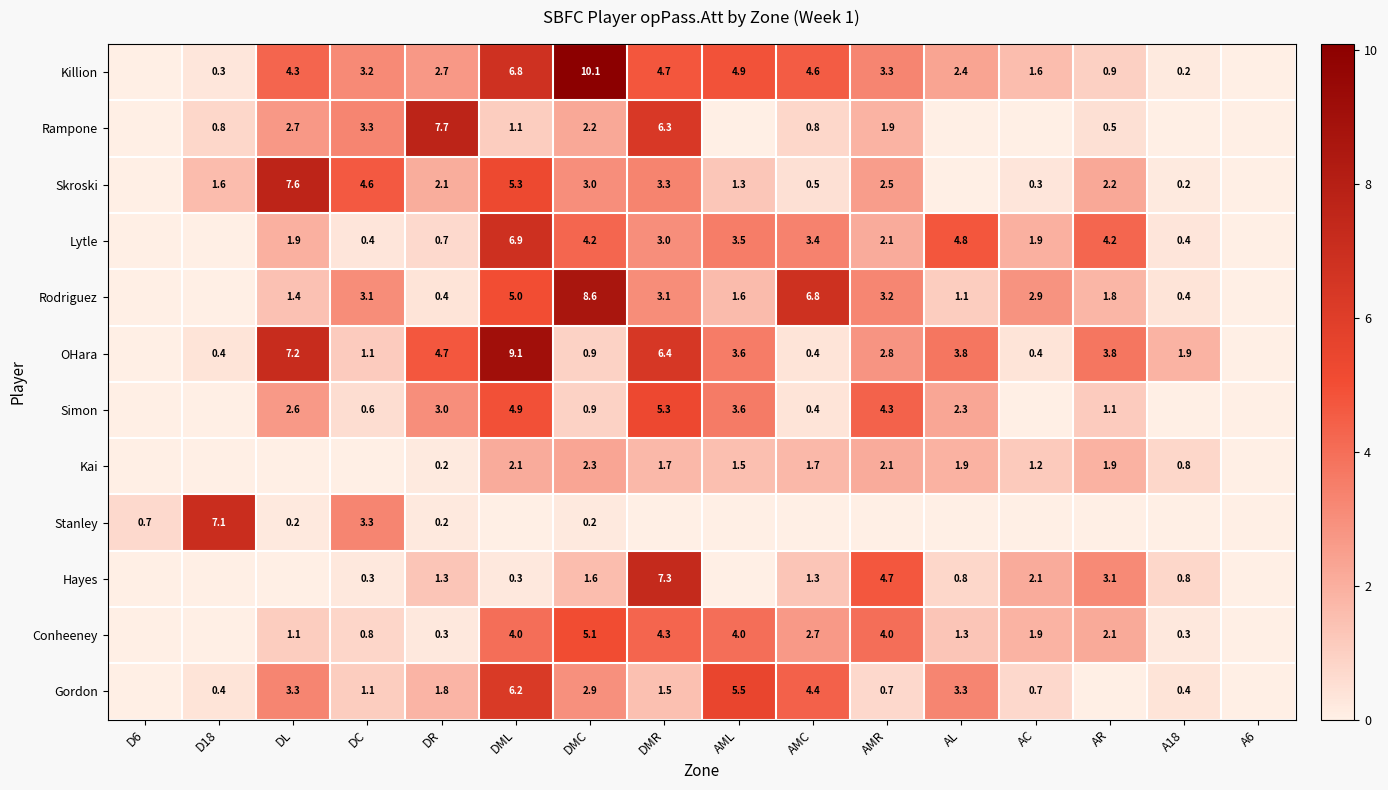

At how many categories does at least one series exceed 6?

7